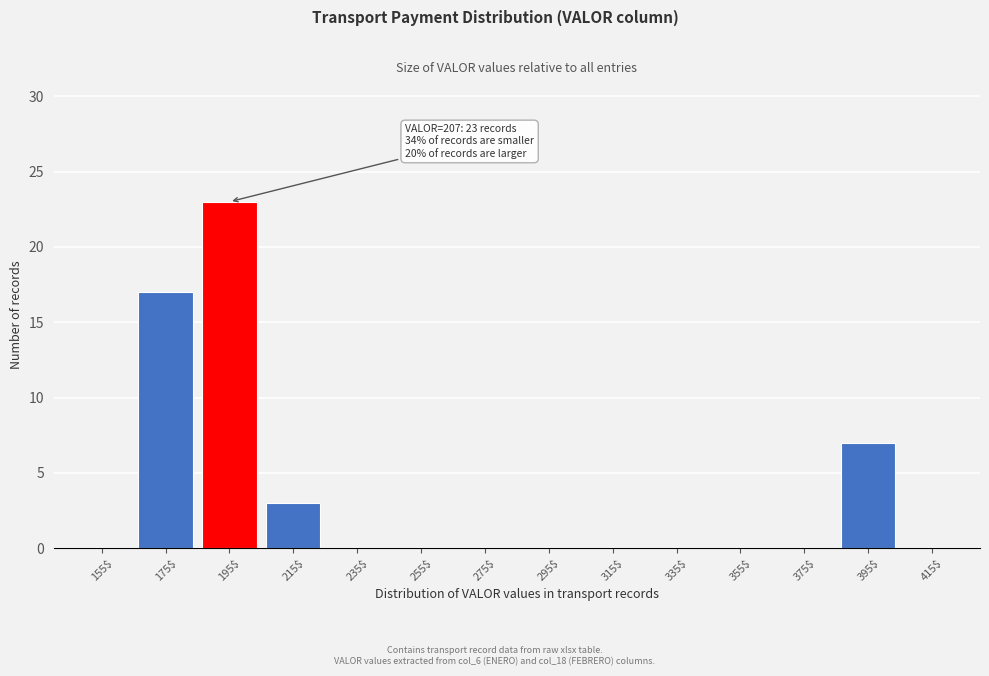

Is it true that the value at 235$ is 0?

True